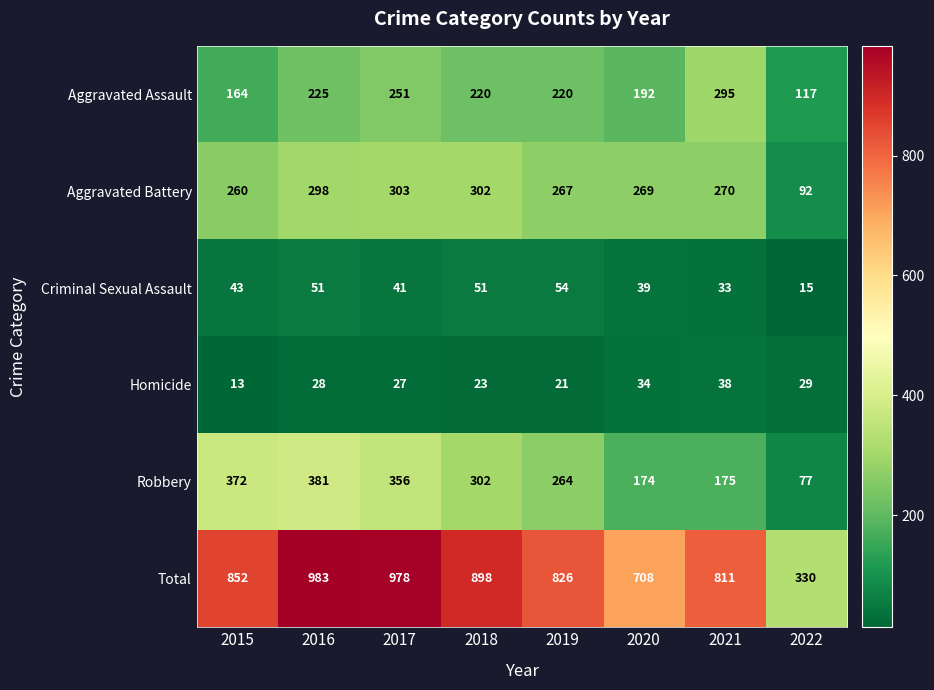

What is the difference between the highest and lowest values at 2016?

955